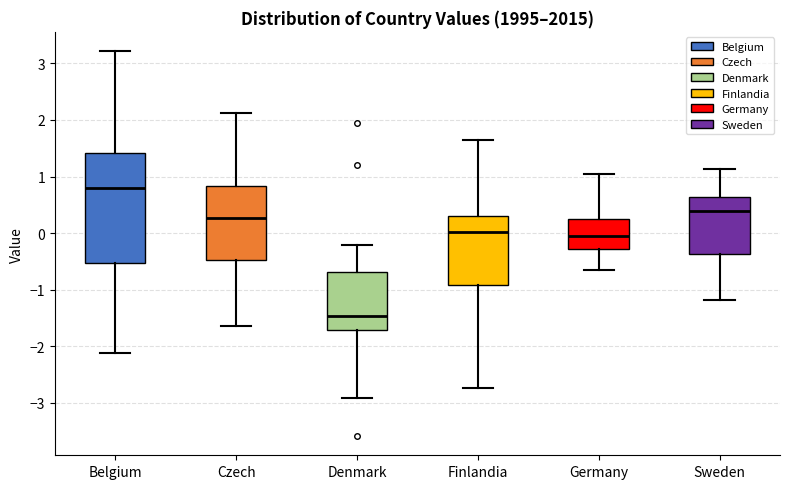

Which box's median line is the lowest?

Denmark